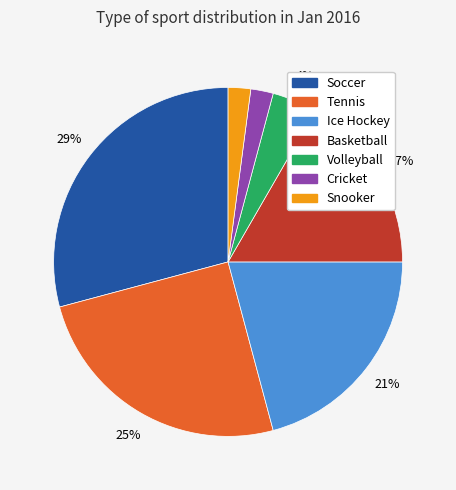

Count the number of slices in the pie.

7